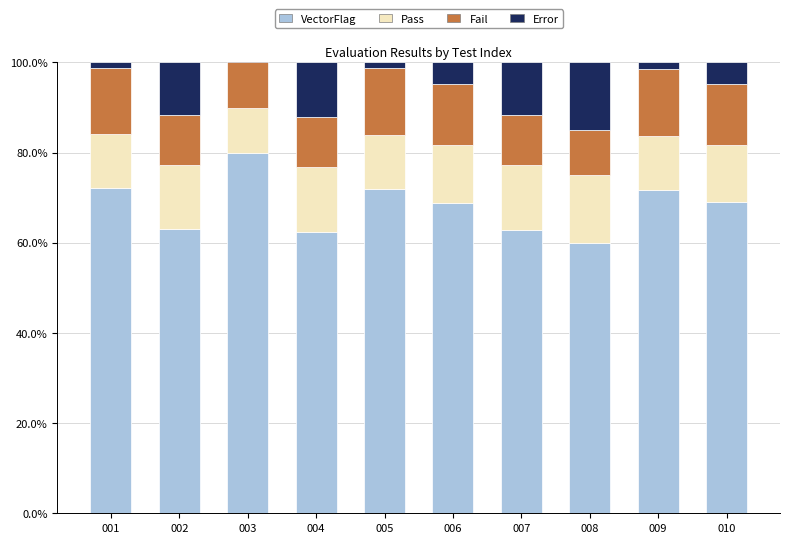

What is the total value across all series at 006?

100.0